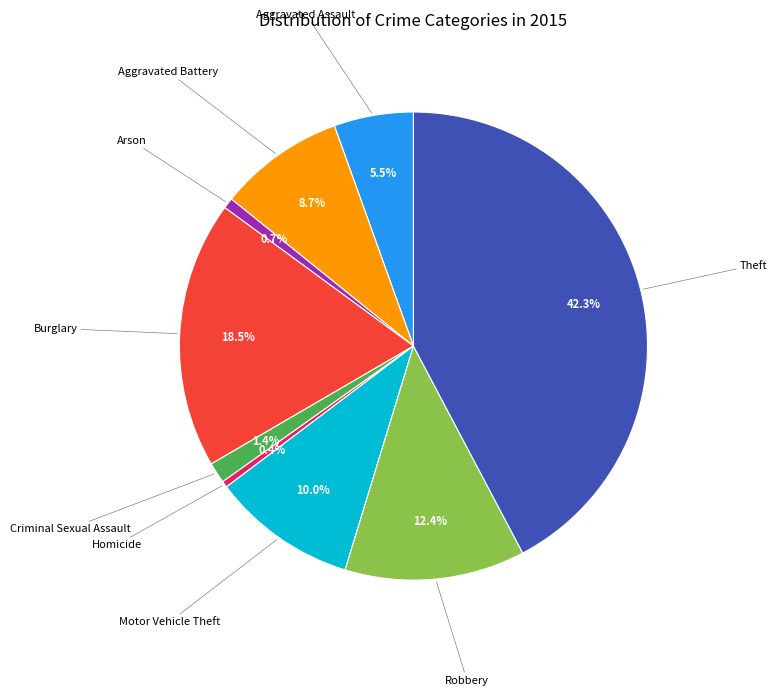

Is there any slice that represents more than half of the pie?

No